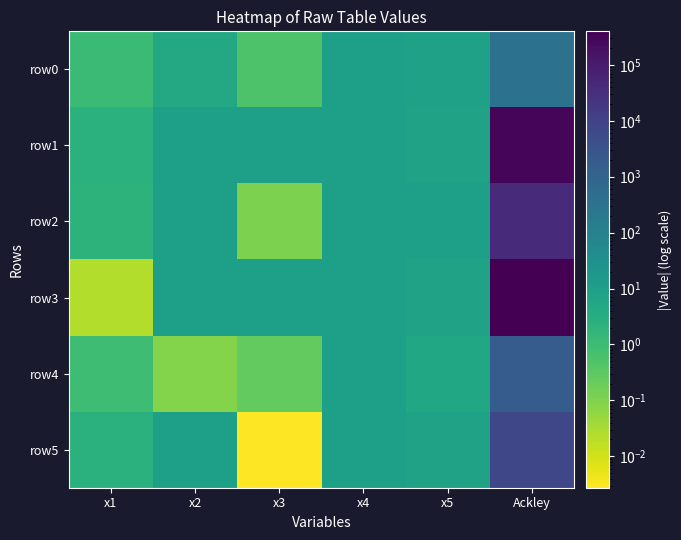

What is the spread (max minus min) of values at x2?

9.9